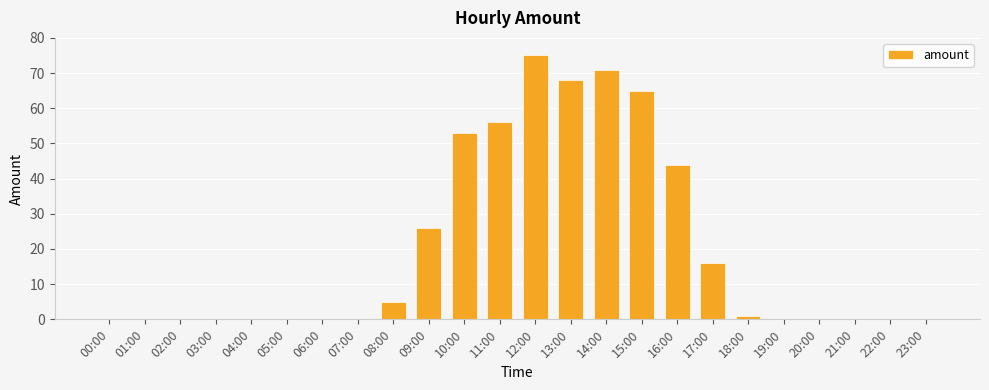

What is the difference between the values at 13:00 and 22:00?

68